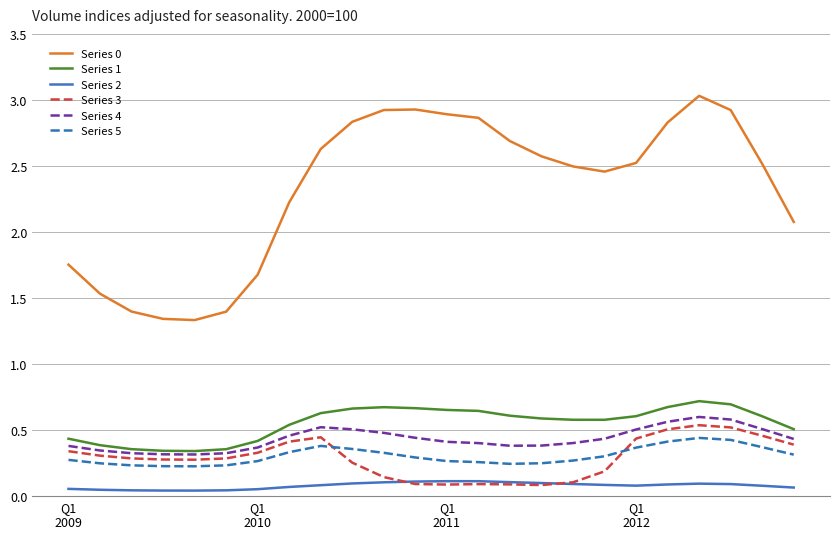

How many lines are shown in the chart?

6